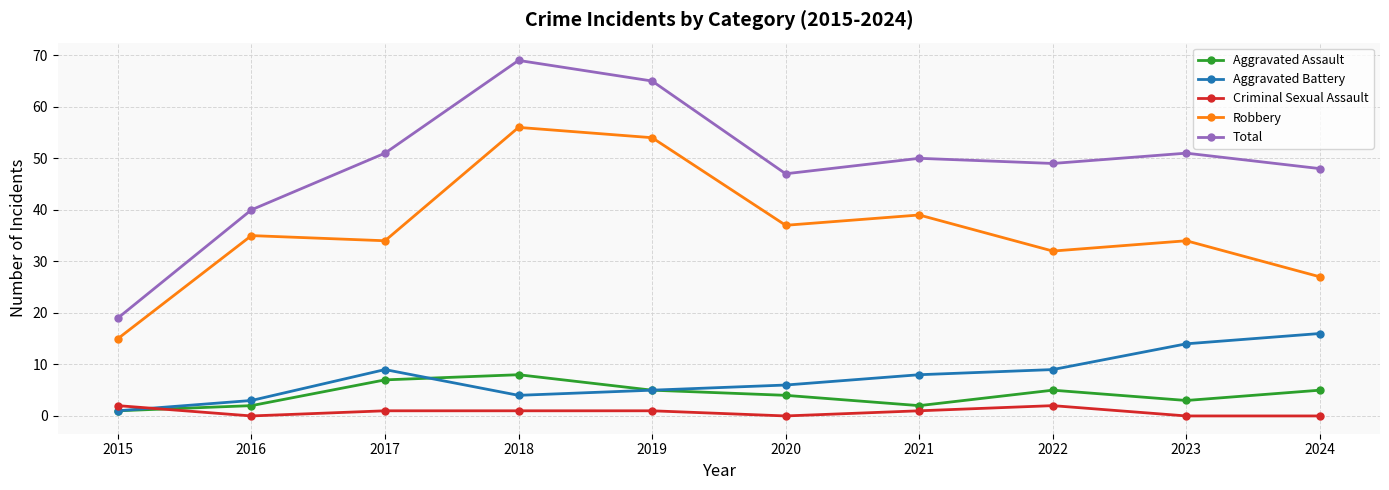

True or false: Aggravated Battery and Robbery intersect in this chart.

False